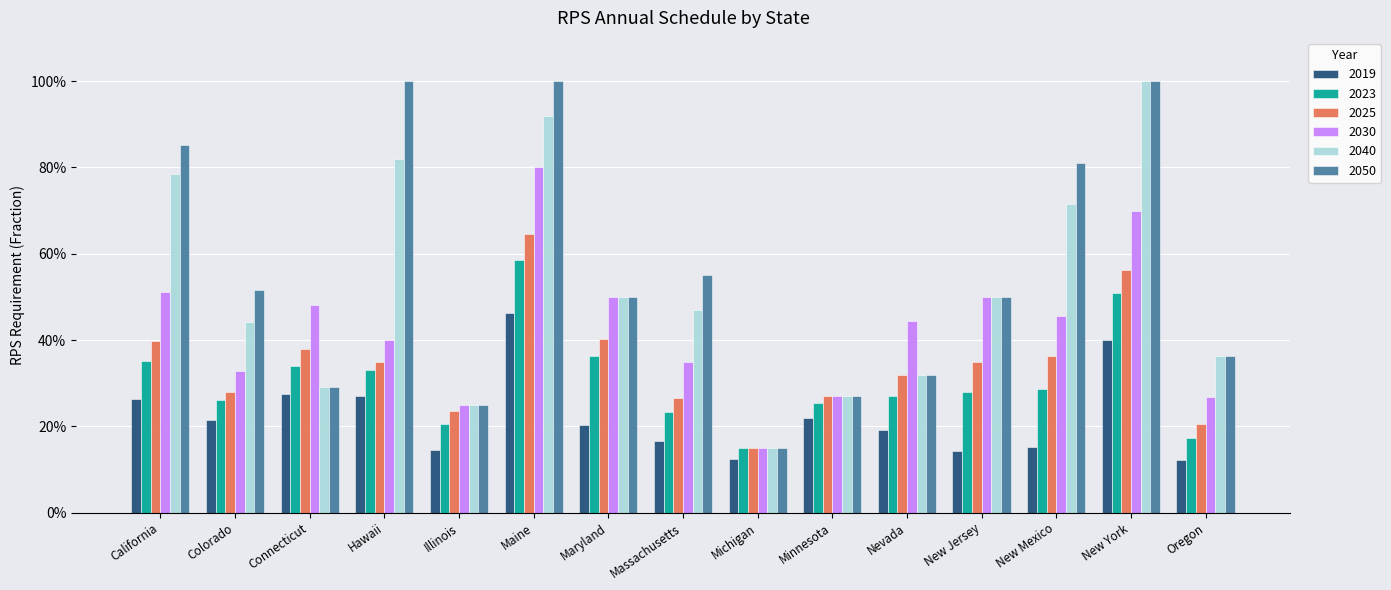

How many 2030 values are between 0 and 1?

15